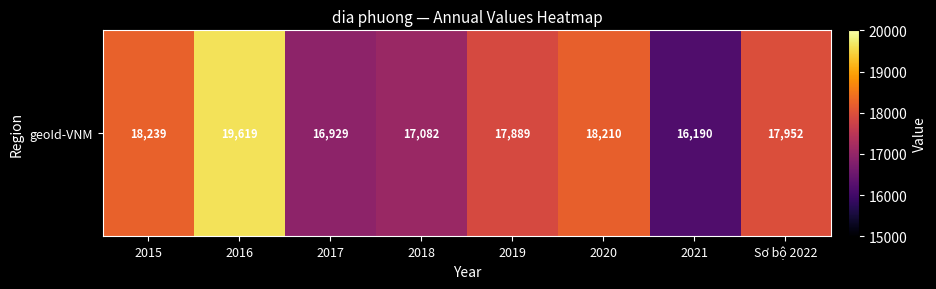

What is the minimum value shown in the chart?

16190